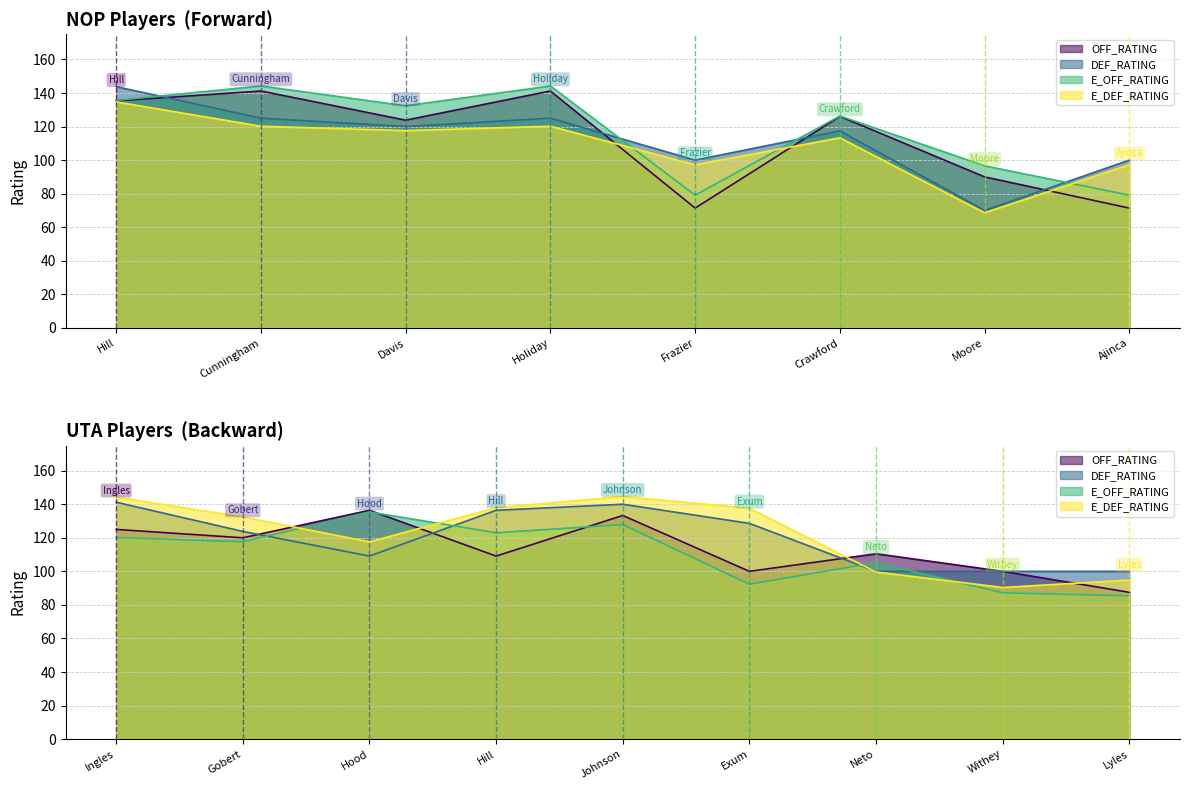

Reading right to left, list all the values displayed in this chart.

OFF_RATING: 87.5	100.0	110.5	100.0	133.3	109.1	136.4	120.0	125.0	71.4	90.0	126.1	71.4	141.2	123.8	141.2	135.3
DEF_RATING: 100.0	100.0	100.0	128.6	140.0	136.4	109.1	123.8	141.2	100.0	70.0	117.4	100.0	125.0	120.0	125.0	143.8
E_OFF_RATING: 85.4	87.2	105.2	92.3	127.9	123.0	135.4	117.6	120.2	79.1	96.6	126.3	79.1	144.2	132.4	144.2	135.6
E_DEF_RATING: 94.8	90.4	99.6	137.6	144.6	137.9	117.6	132.4	144.2	97.2	68.6	113.3	97.2	120.2	117.6	120.2	134.7